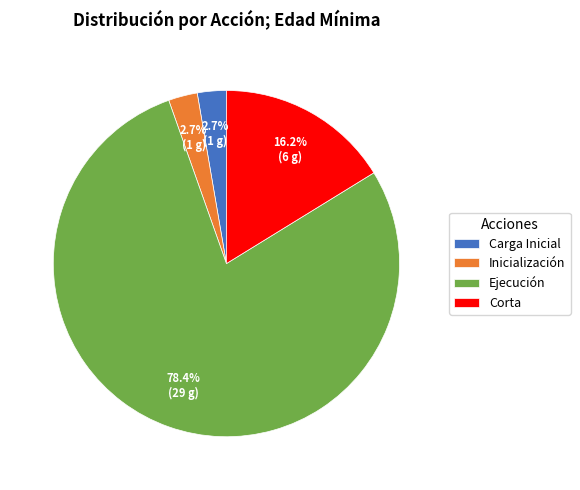

Which has a higher value, Inicialización or Corta?

Corta